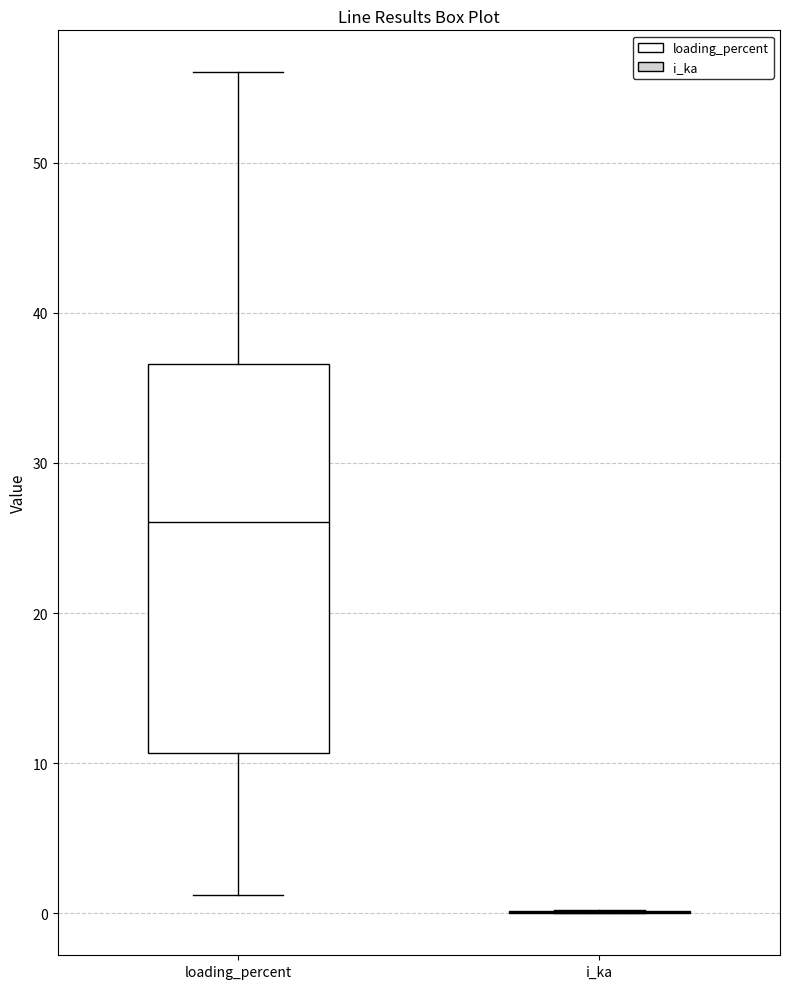

Reading left to right, transcribe this box plot: for each box, give where its median line is, the range the box spans, and where its two whiskers end, as read against the y-axis. The values are not printed on the chart, so give them approximately, as read against the axis.

loading_percent: median 26, box 11 to 37, whiskers 1 to 56
i_ka: box collapsed to a line at 0, whiskers 0 to 0